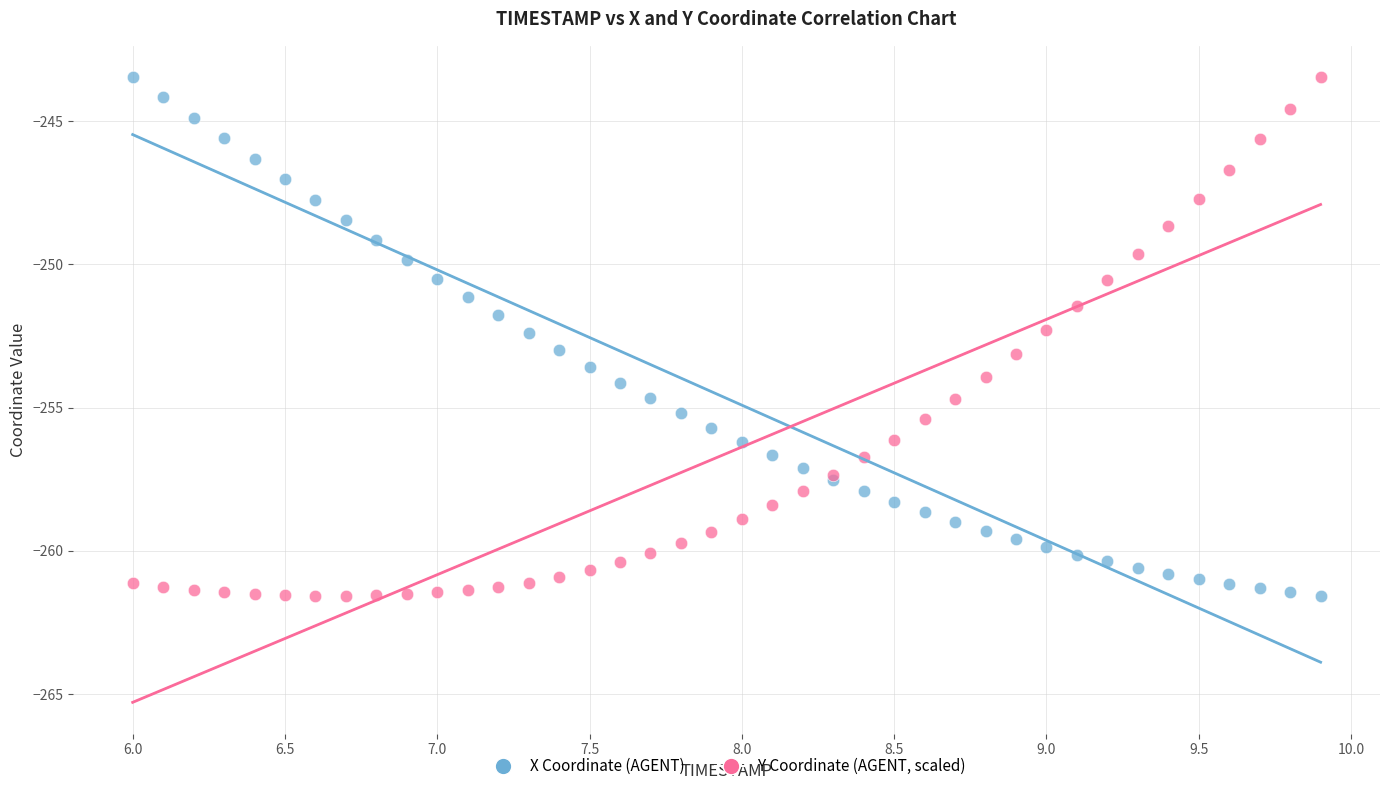

What is the X range (max minus min) for the scatter plot?

3.9